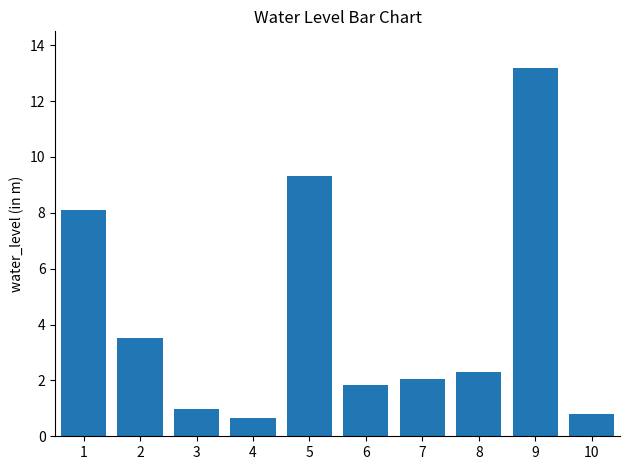

What is the sum of all values?

42.8